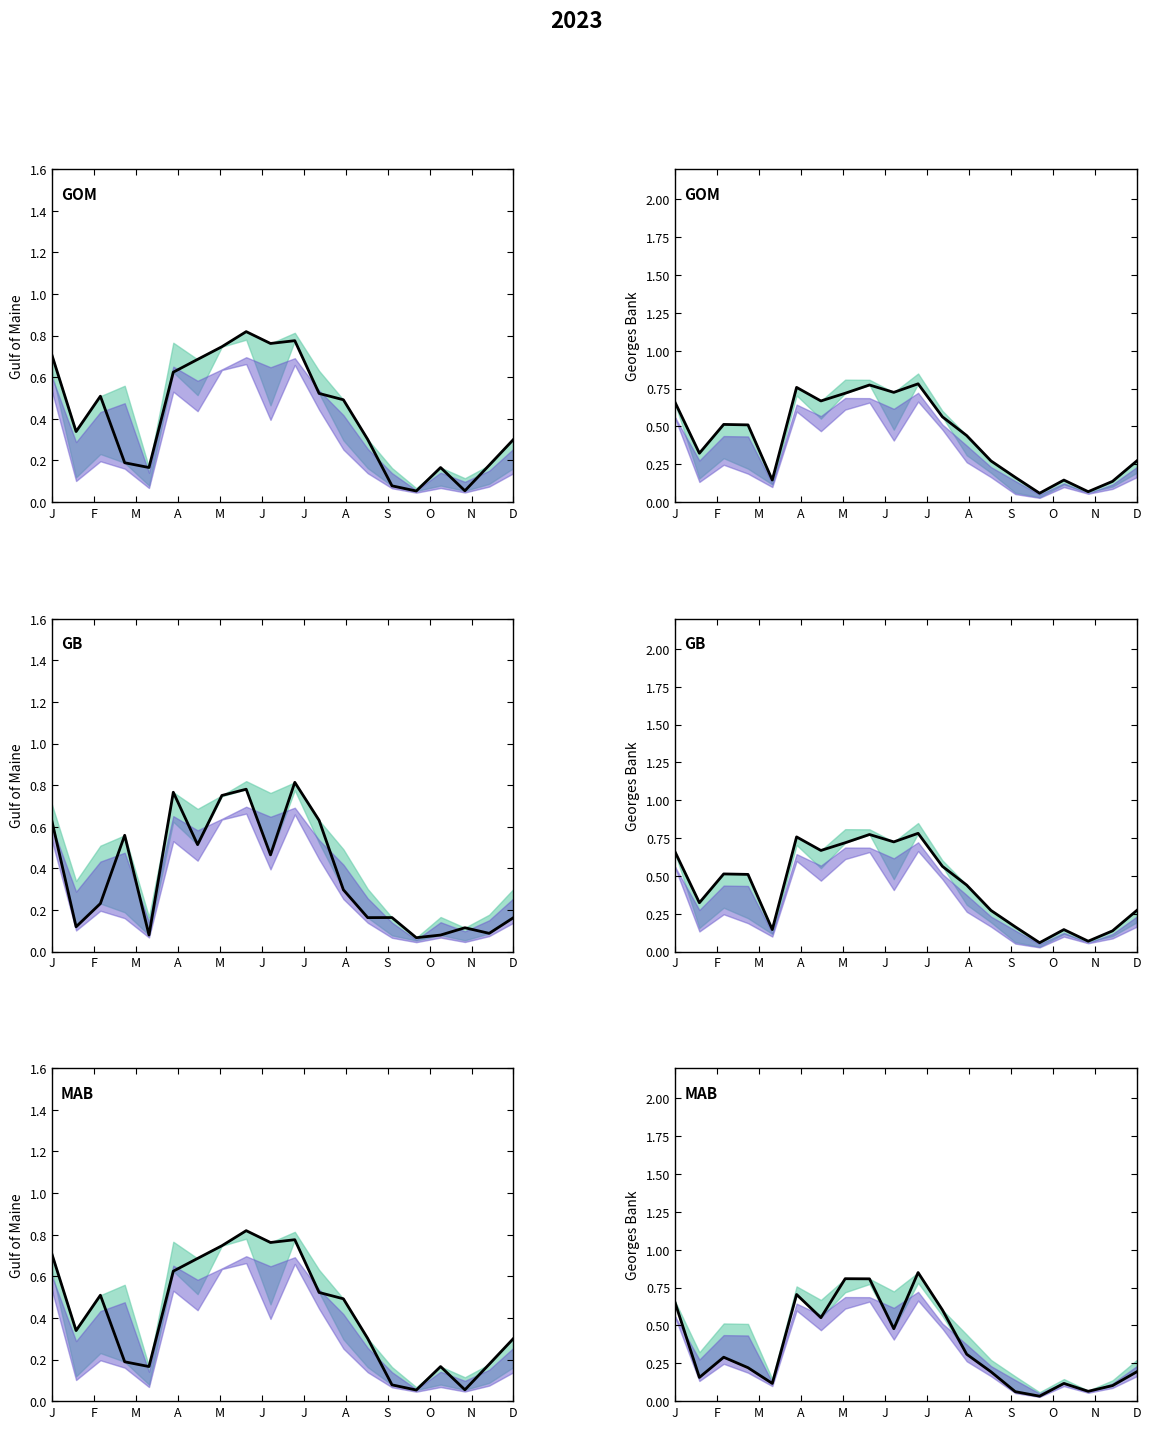

What is the difference between the maximum and minimum values?

0.8